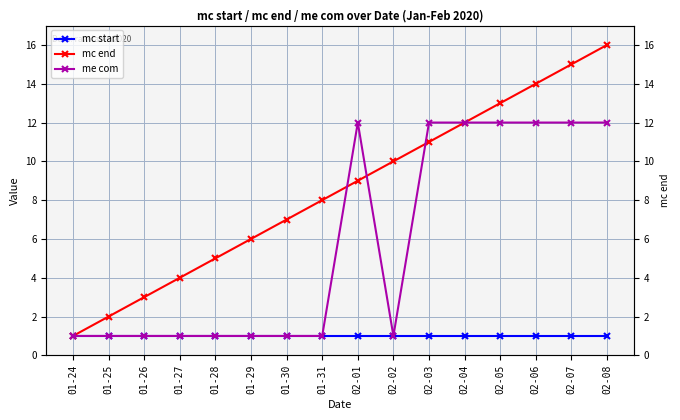

What is the spread (max minus min) of values at 02-03?

11